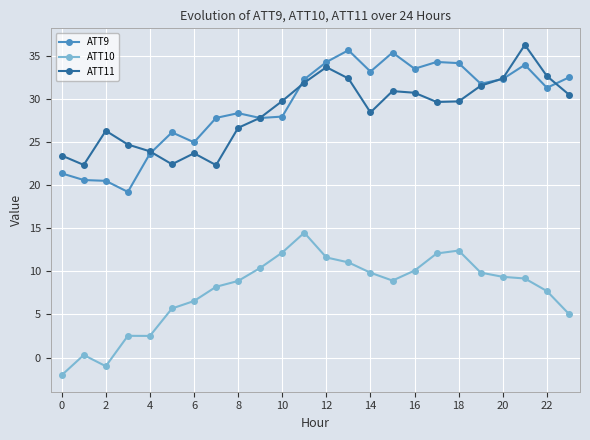

How many values in the ATT11 series exceed 29?

13